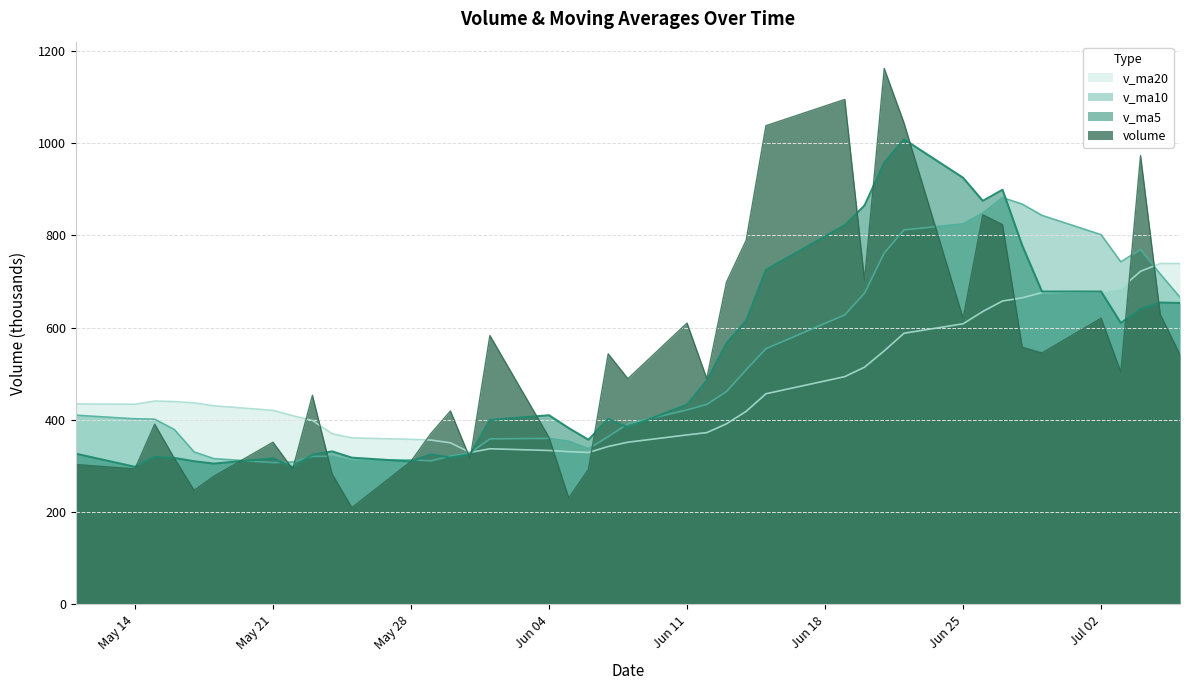

What is the difference between the second highest and second lowest values in the v_ma20 series?

409.2